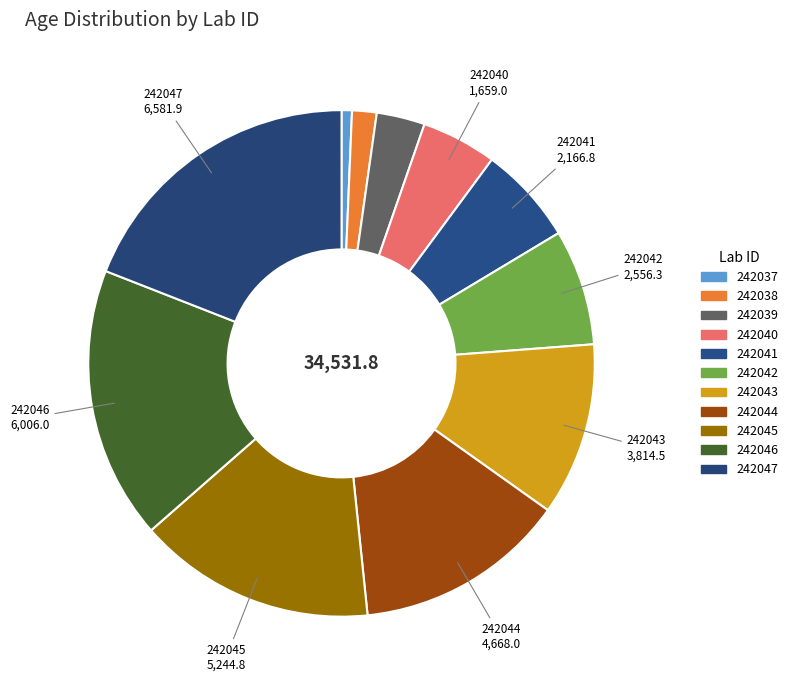

What percentage is the 242043 slice, to the nearest percent?

11%